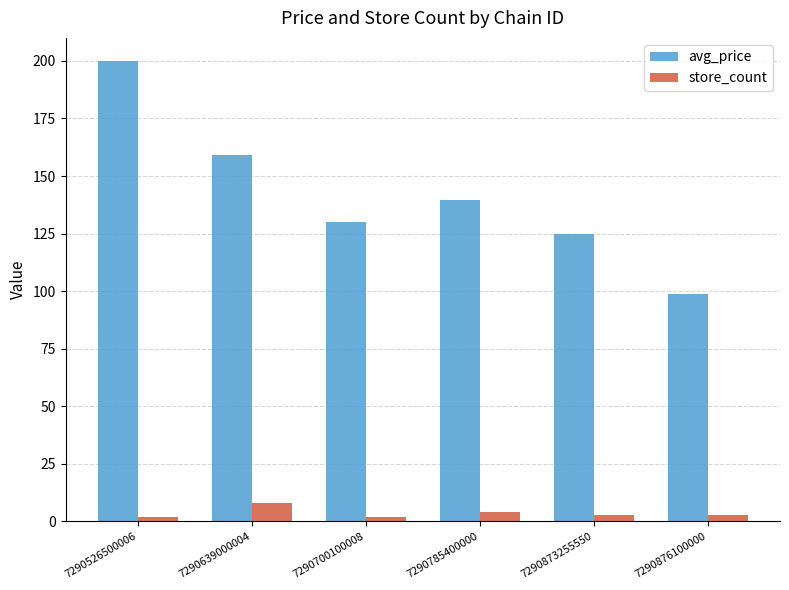

Read the store_count value at 7290700100008.

2.0